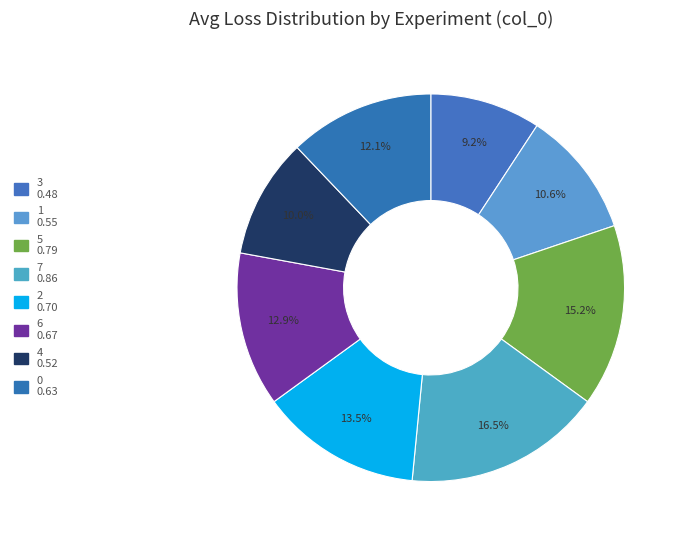

Combined, do 7 and 2 account for over 50%?

No